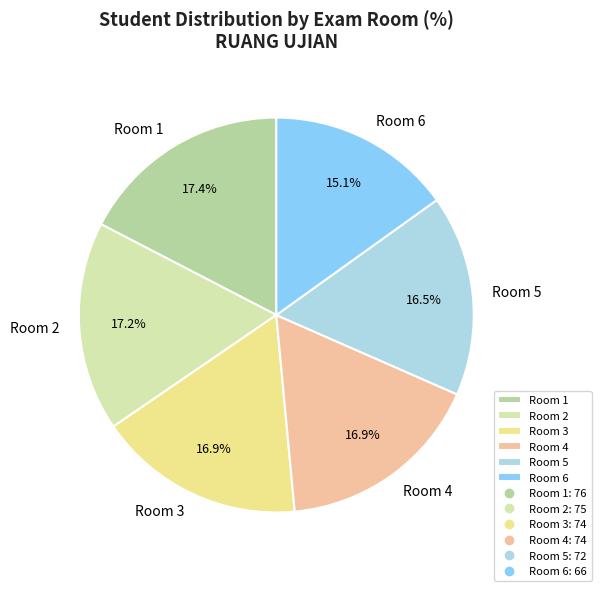

Which slice is the smallest?

Room 6